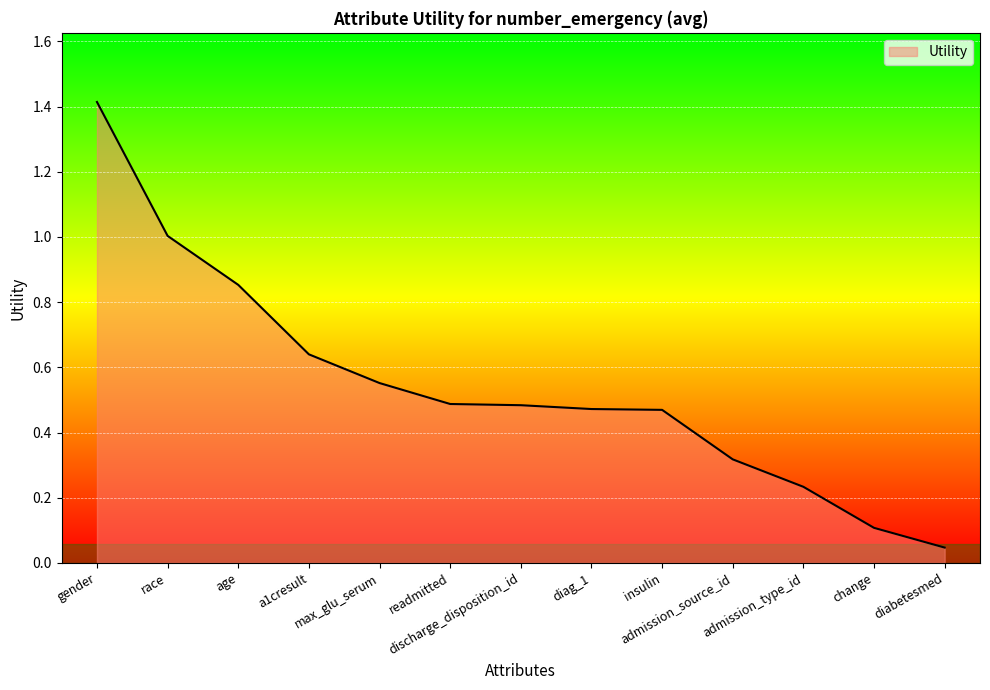

What is the maximum value shown in the chart?

1.4